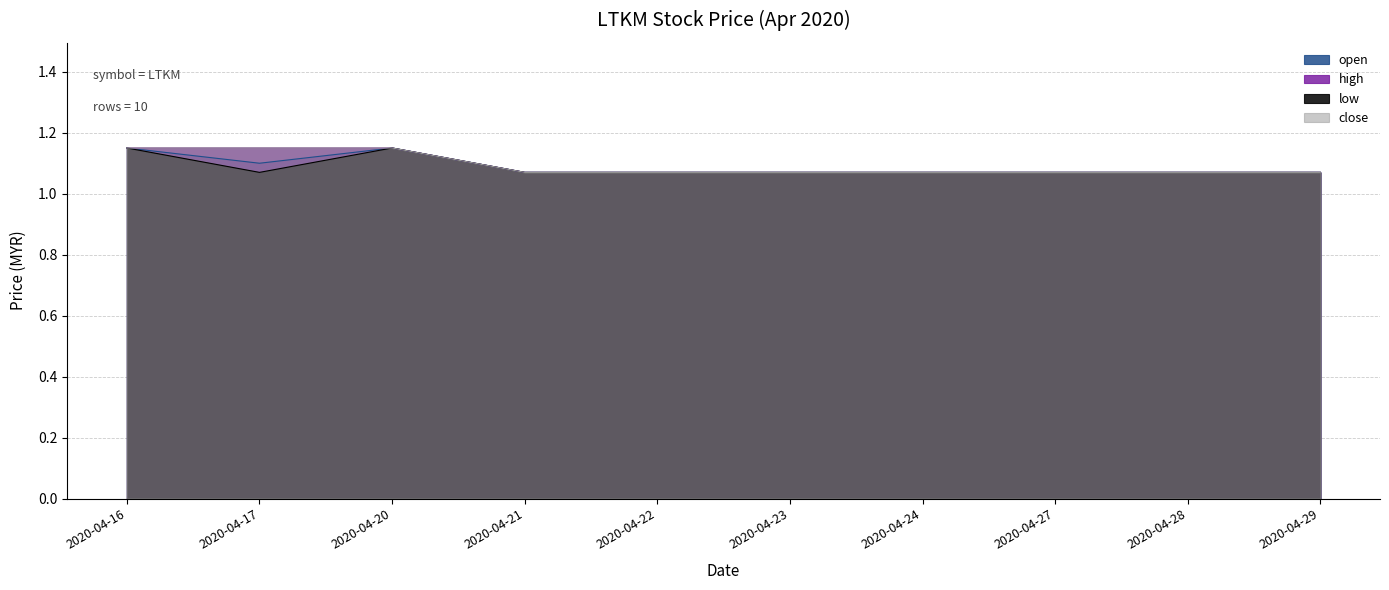

What is the smallest value displayed?

1.1